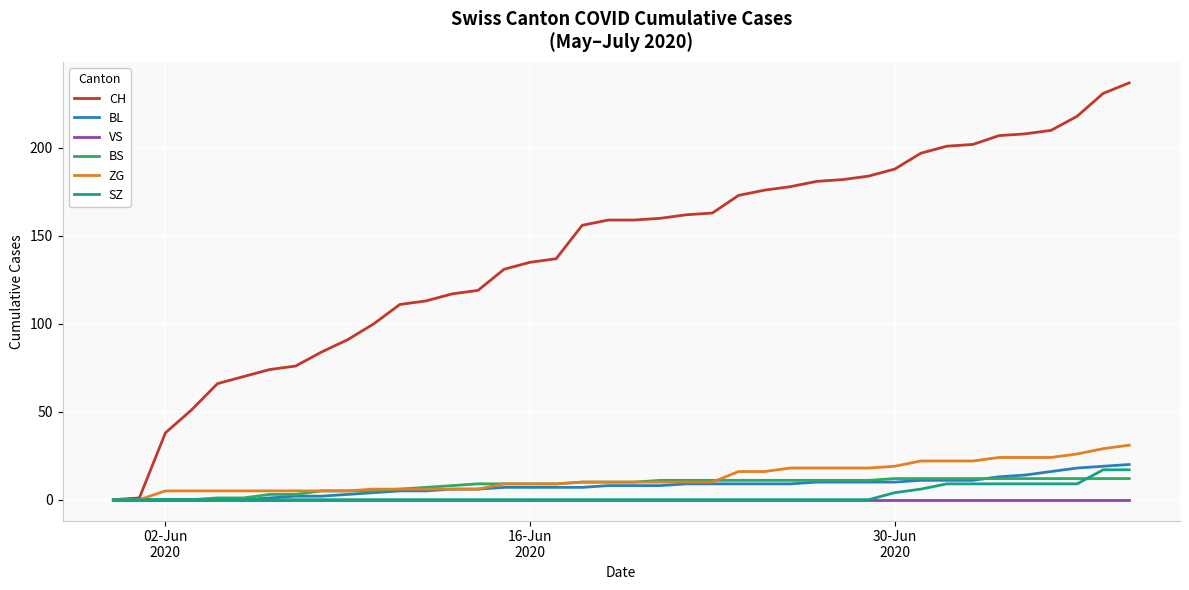

What is the maximum value for BS?

12